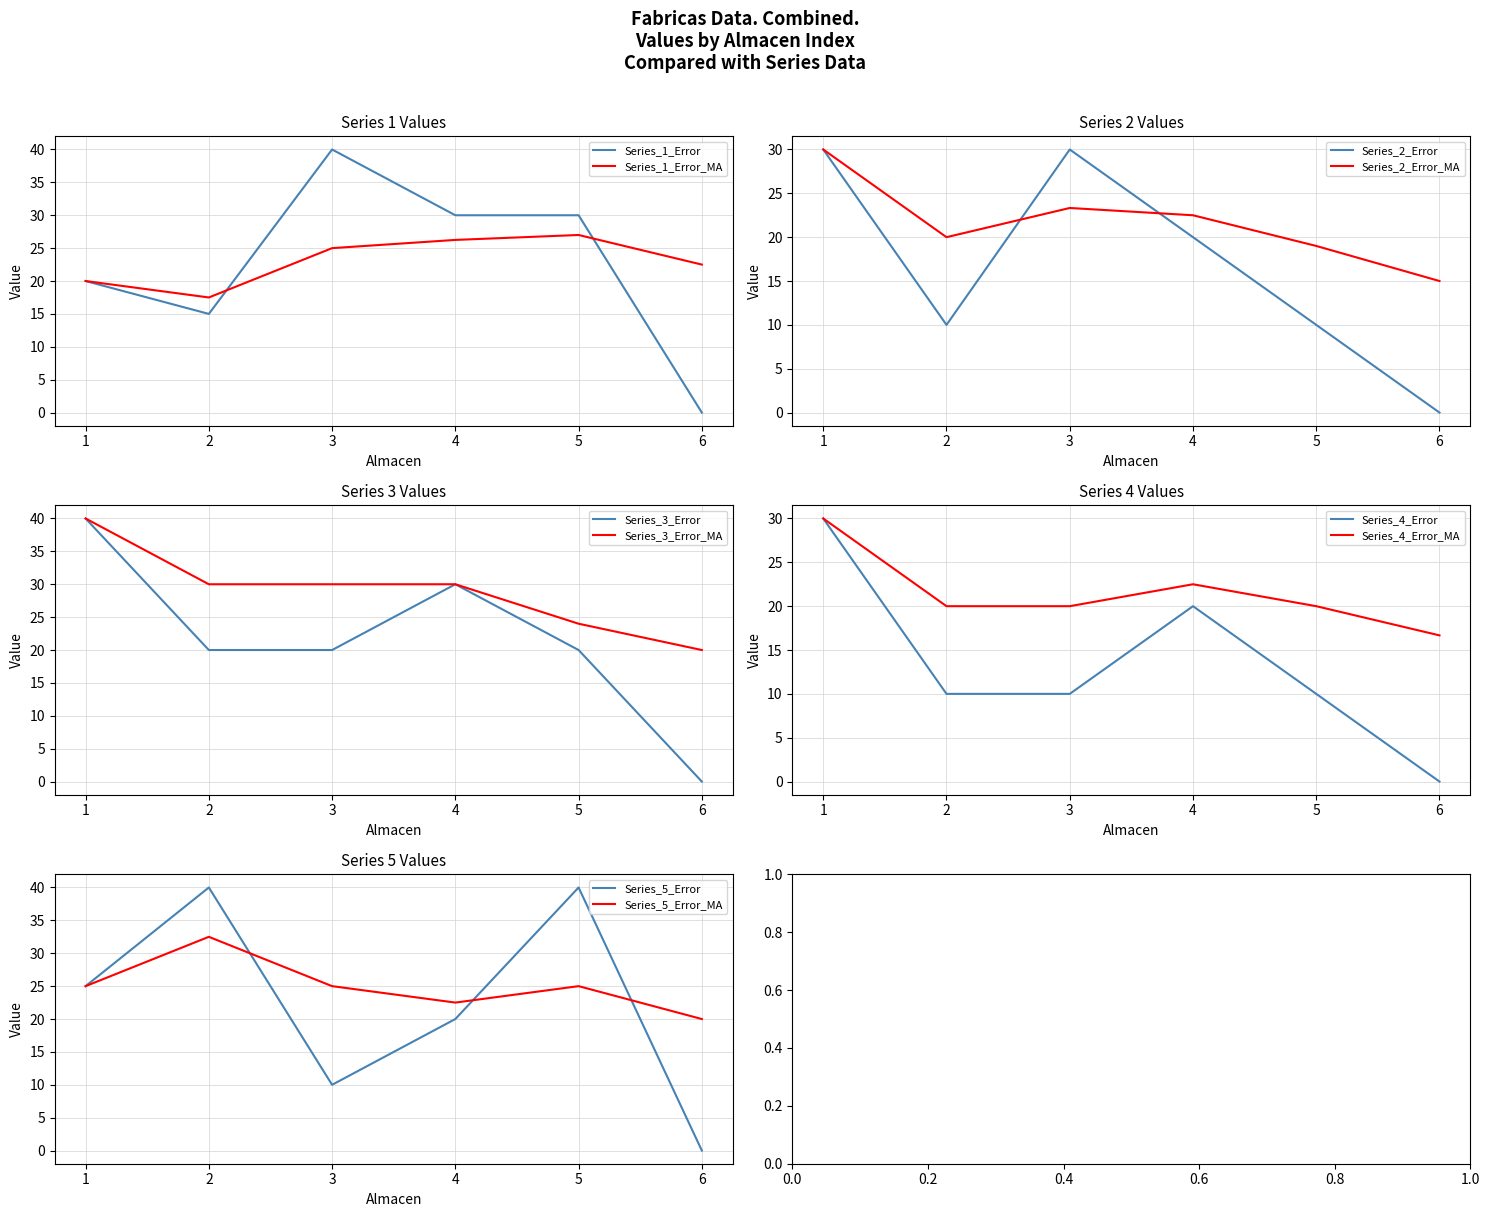

How many 2 values are between 10 and 30?

5